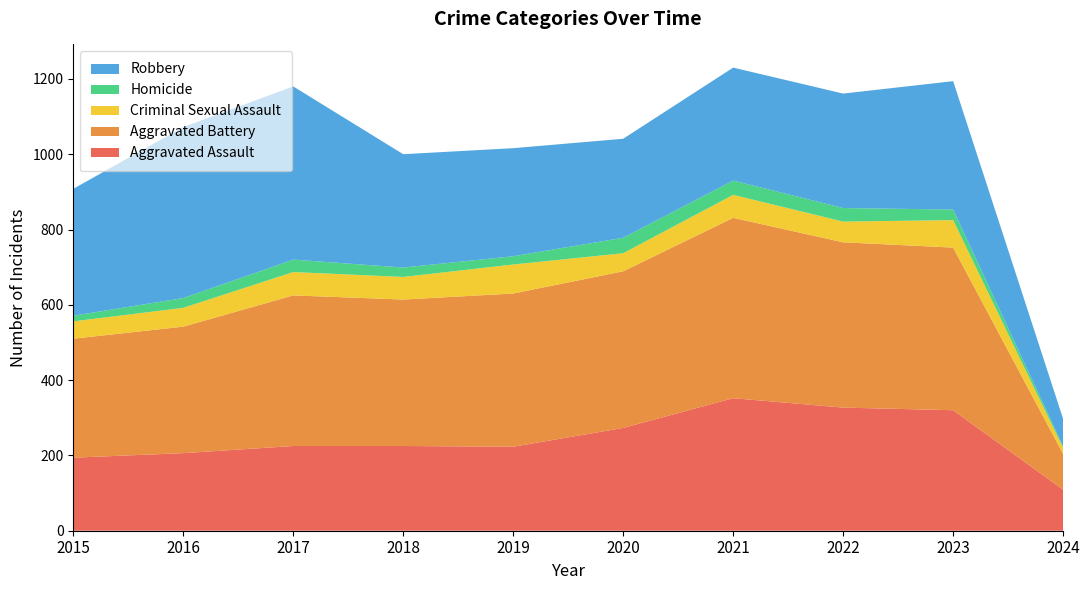

Reading right to left, transcribe all the data shown in this chart.

Aggravated Assault: 109	320	327	352	273	223	225	225	206	194
Aggravated Battery: 95	432	439	479	416	407	389	400	336	316
Criminal Sexual Assault: 16	73	55	61	48	77	60	62	50	46
Homicide: 4	28	36	38	41	22	25	33	26	15
Robbery: 73	341	304	300	263	287	301	460	454	337